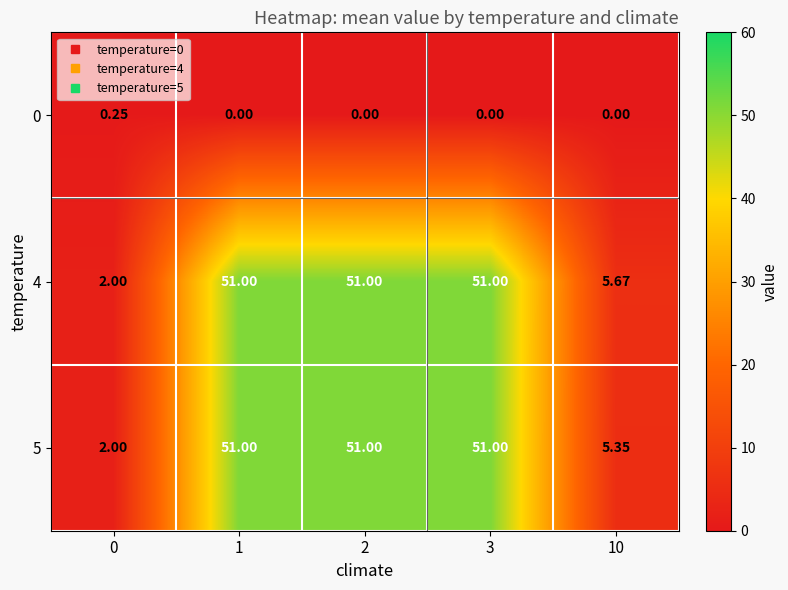

How many series are shown in this chart?

3